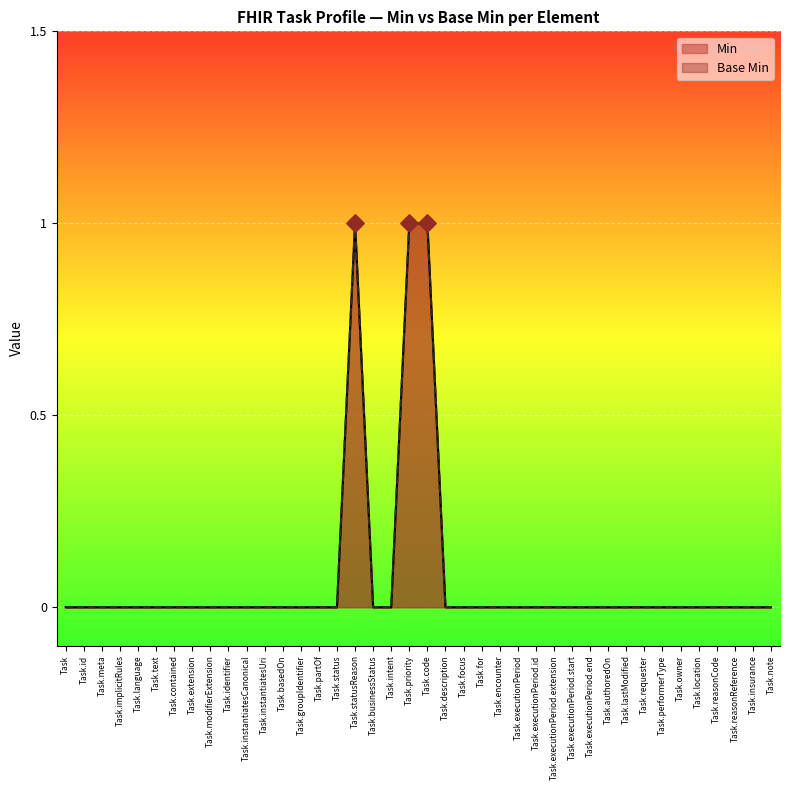

Which series has the widest spread of Y values?

Min